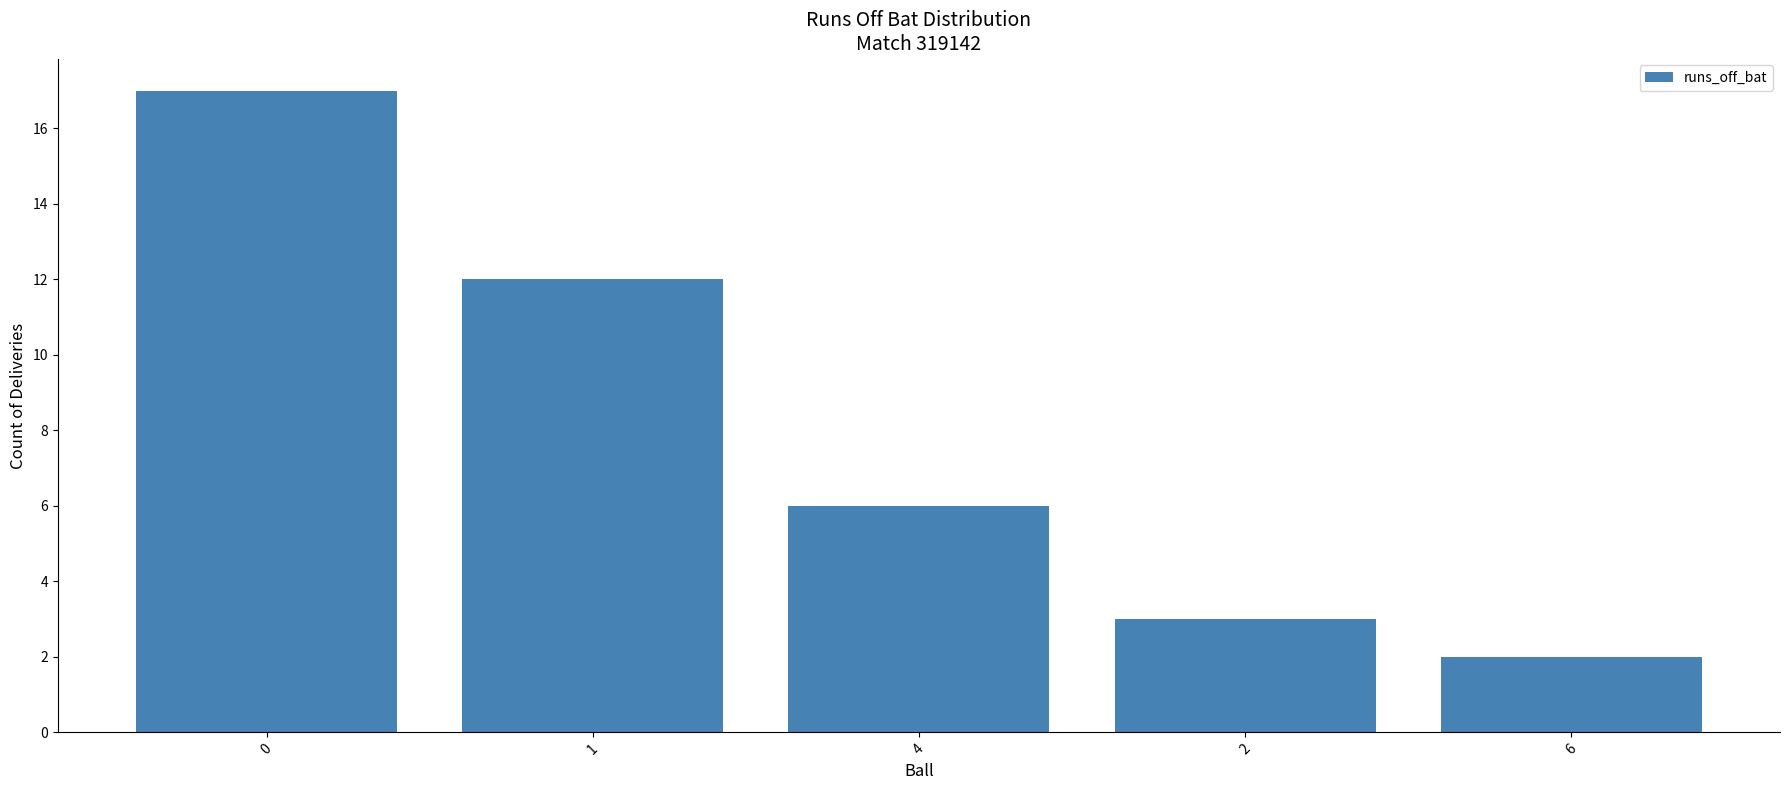

What is the value of the 5th bar from the left?

2